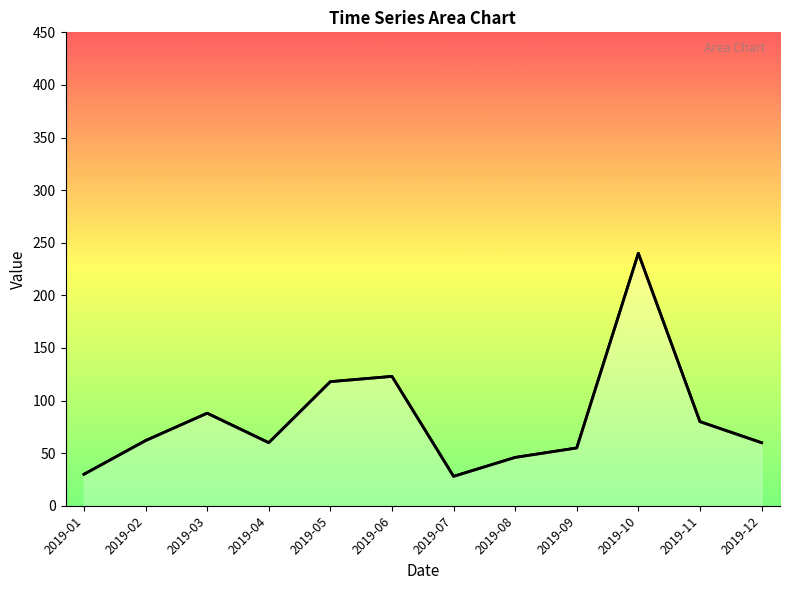

What is the greatest value displayed?

240